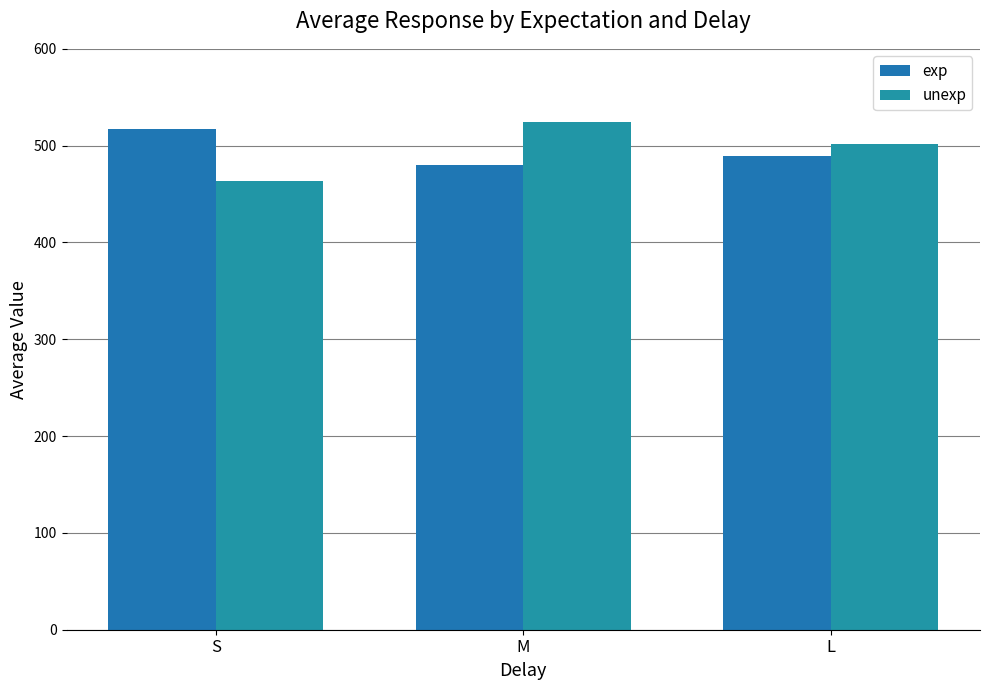

At which label does unexp first exceed 501?

M